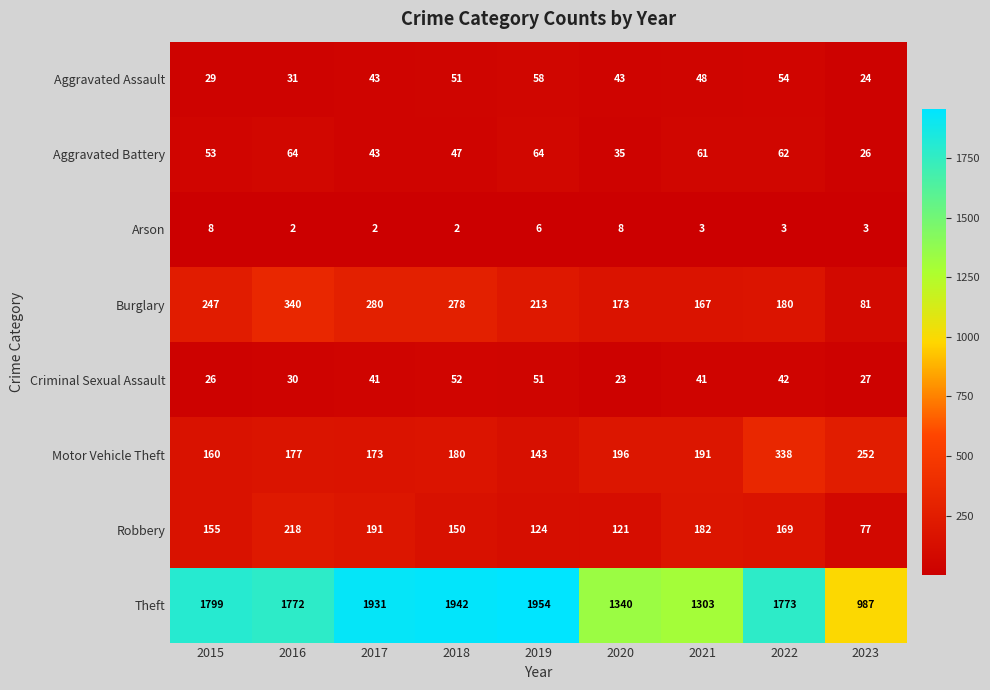

Which series has the widest spread of values?

Theft